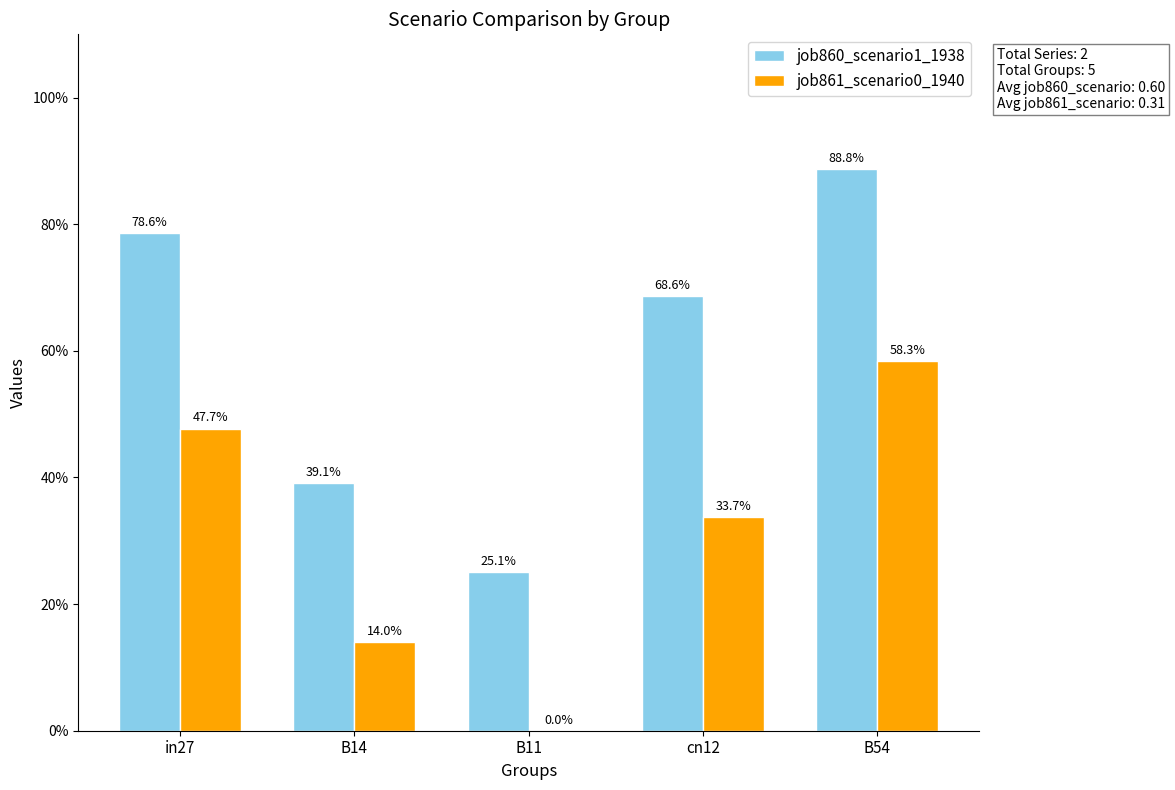

At how many categories does at least one series exceed 0?

5